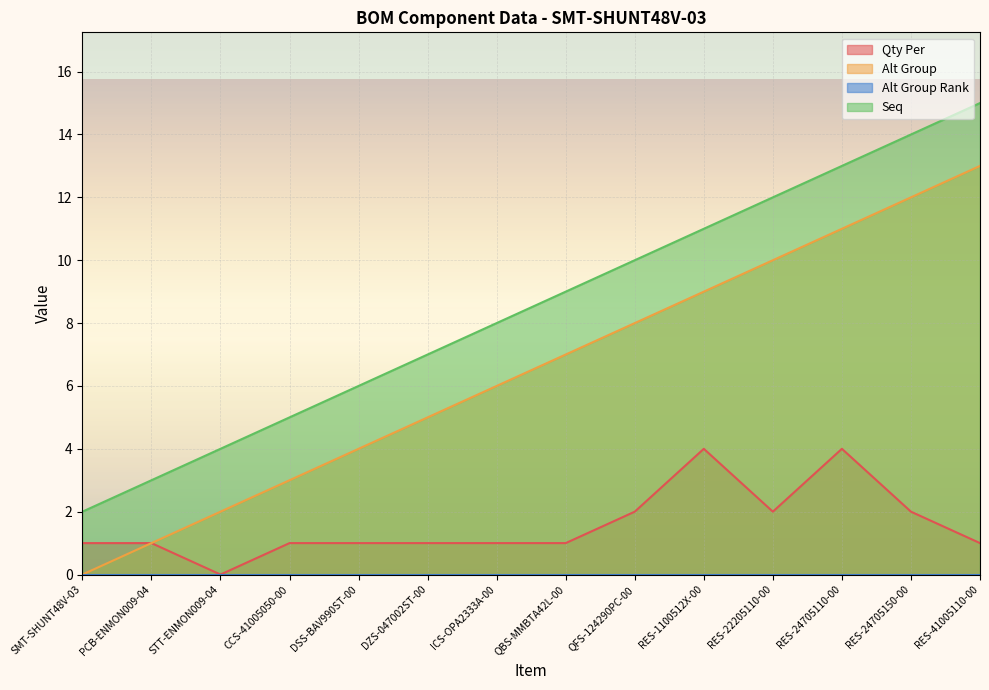

True or false: Seq has a value of 10 at RES-24705150-00.

False